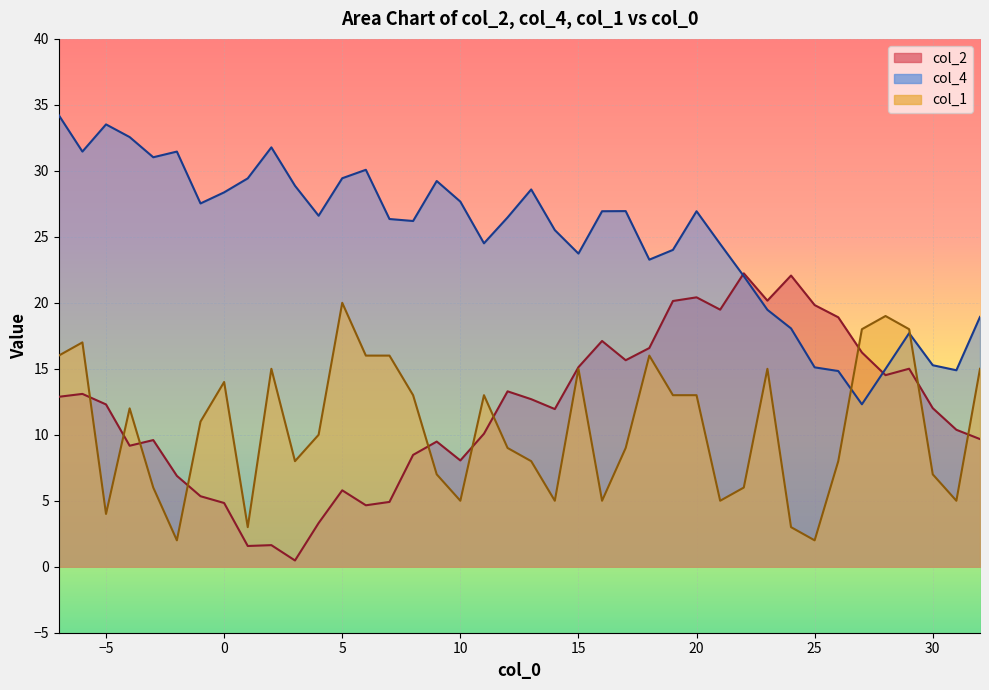

Where is the first local minimum for col_1?

-5